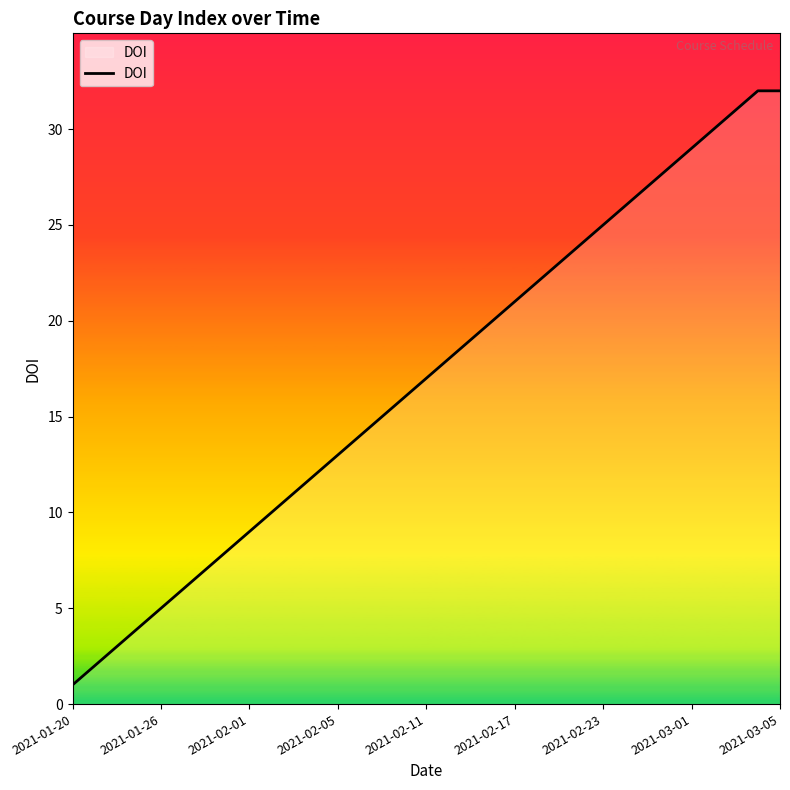

What is the greatest value displayed?

32